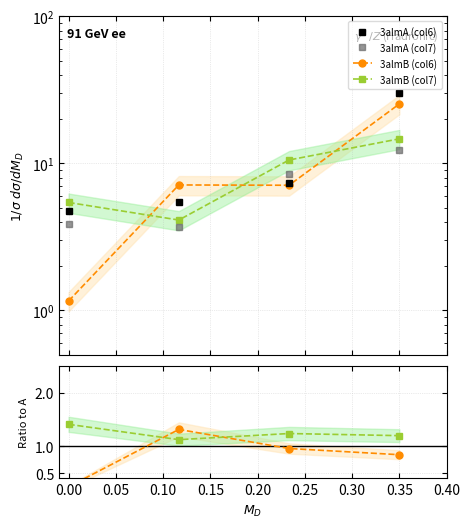

What is the greatest value displayed?

30.1